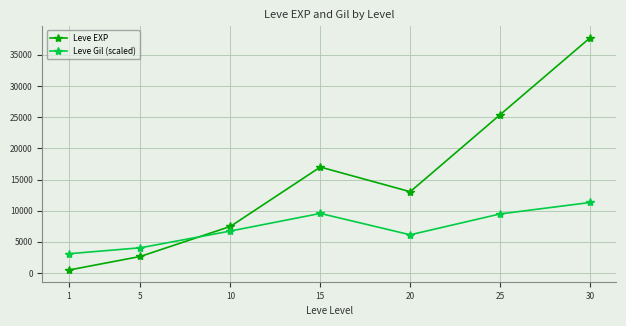

What is the maximum value shown in the chart?

37715.0